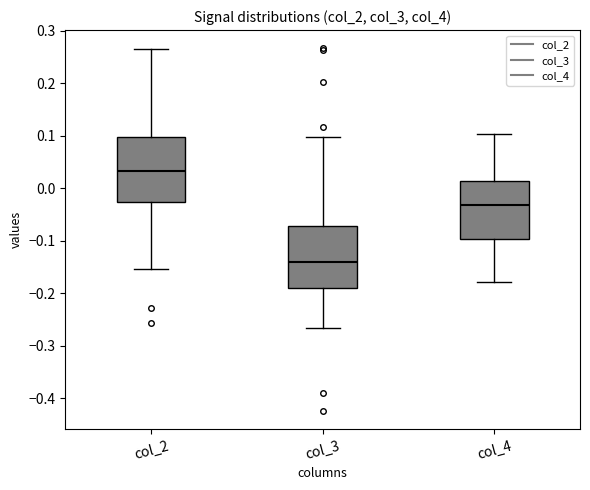

Where is the lower edge of the box for col_4 on the y-axis? The values are not printed on the chart, so give them approximately, as read against the axis.

-0.10